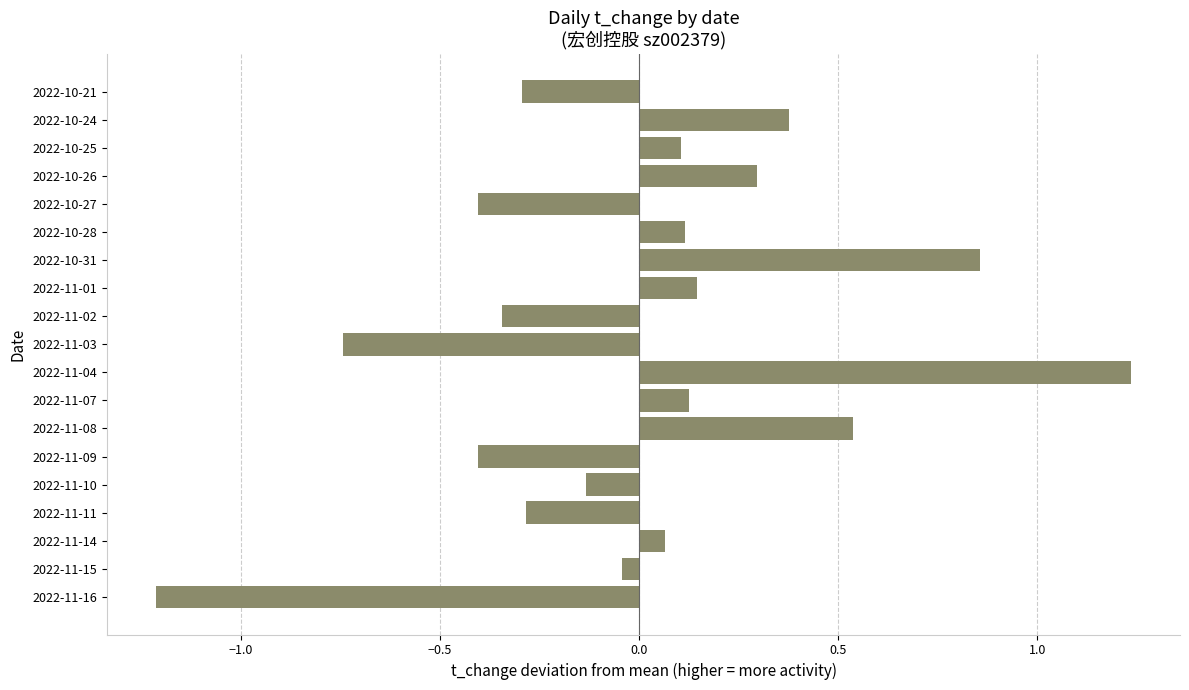

What is the sum of the values at 2022-11-03 and 2022-10-25?

-0.6